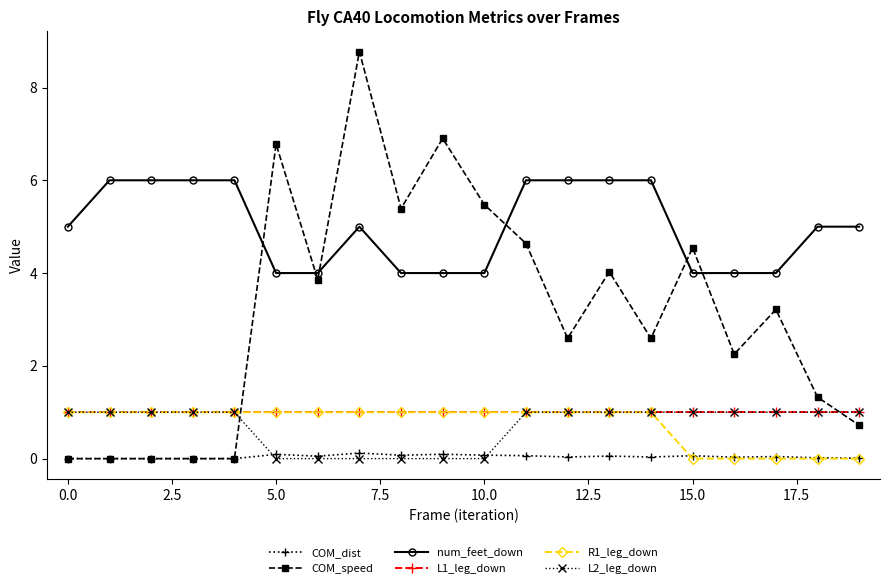

What is the greatest value displayed?

8.8